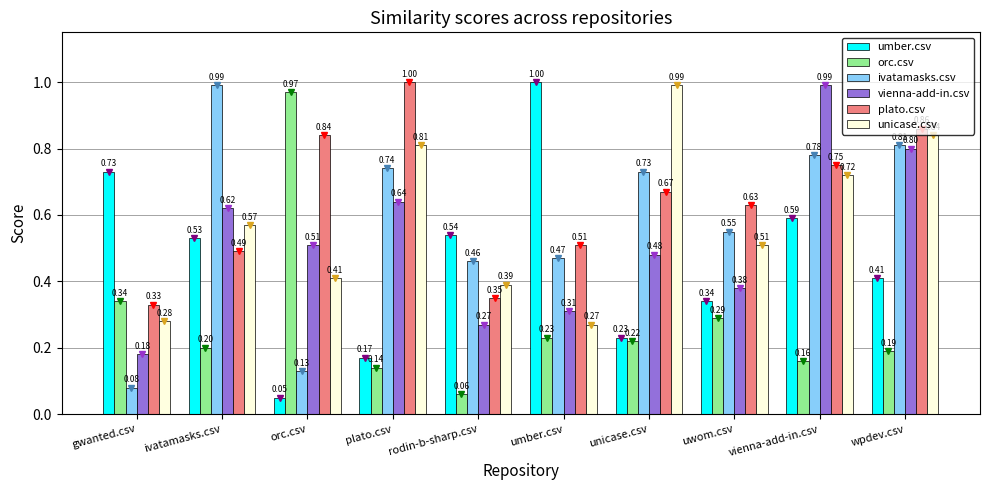

At which label does plato.csv reach its peak?

plato.csv